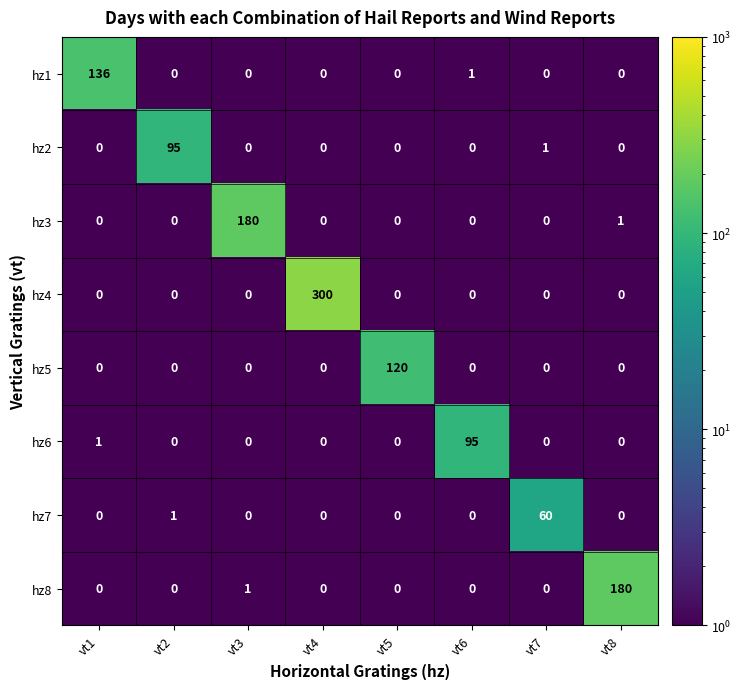

At which category is the sum across all series the highest?

vt4